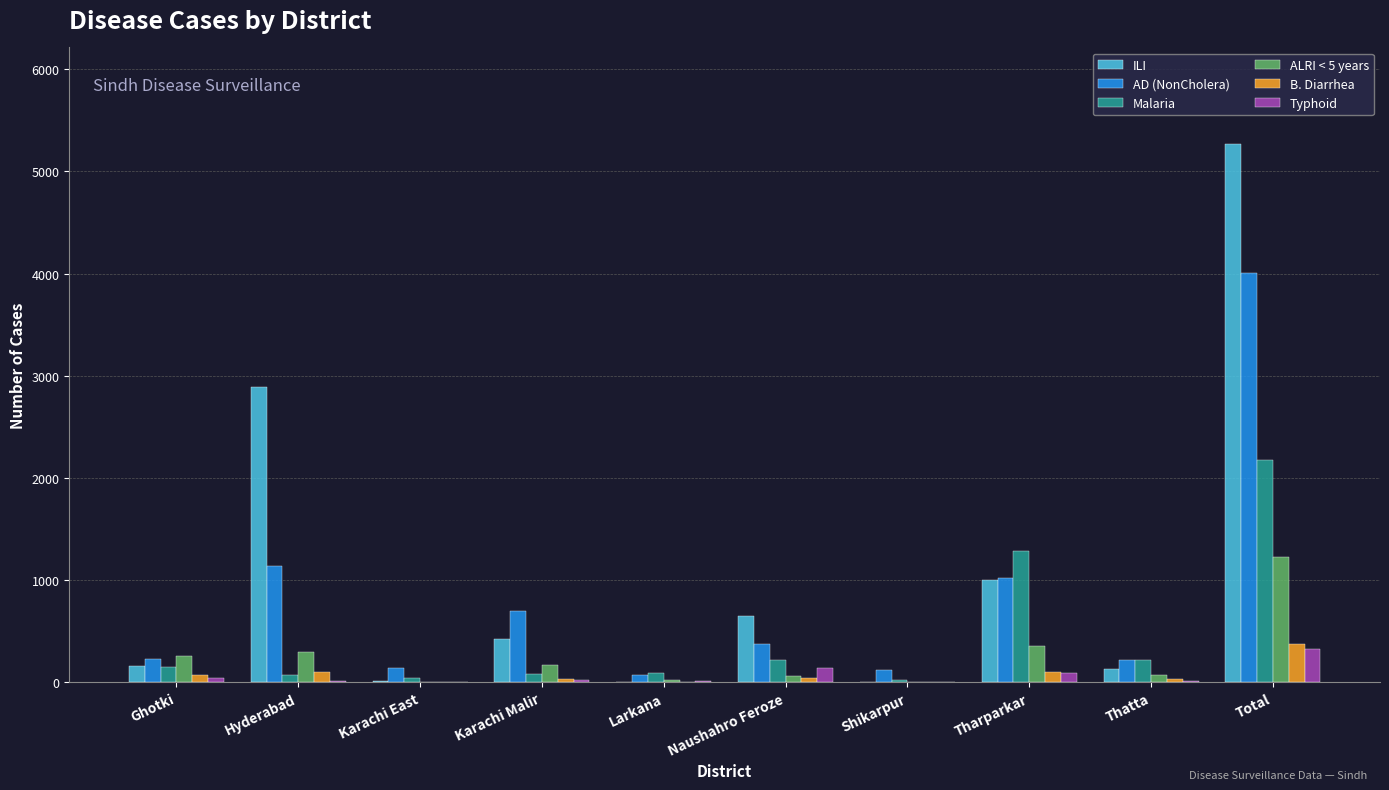

How many groups of bars are there?

10